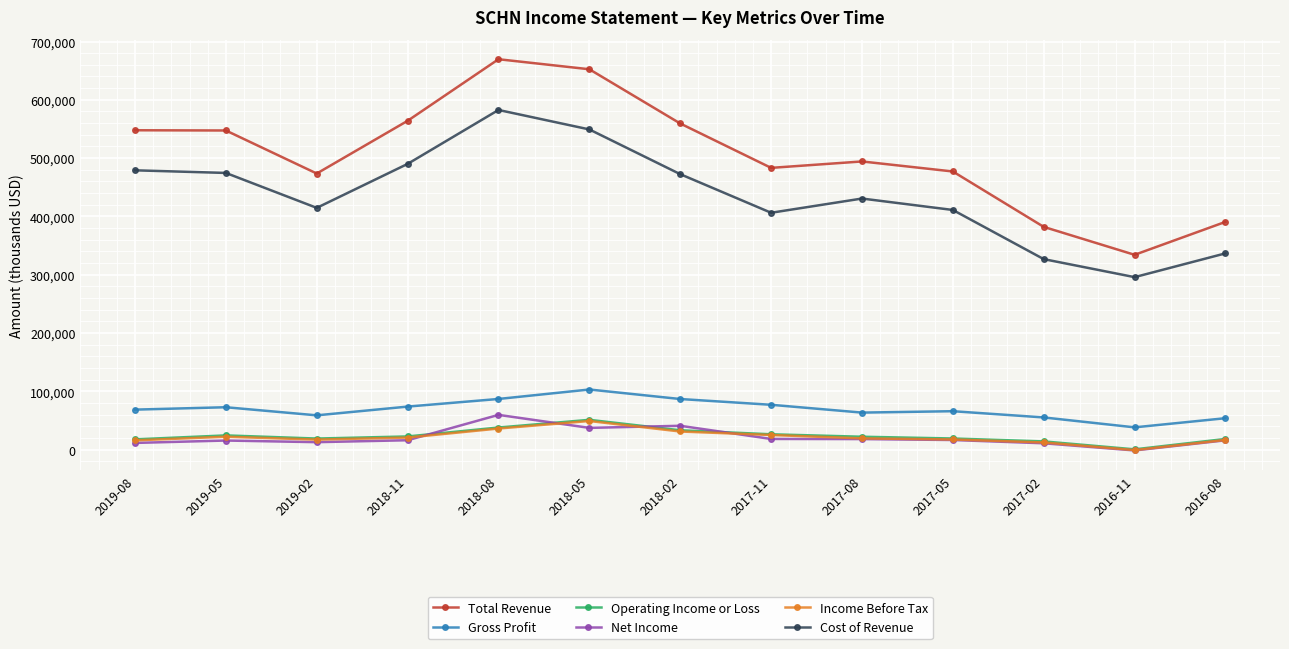

What is the value of the Cost of Revenue point at the 11th from the left?

326800